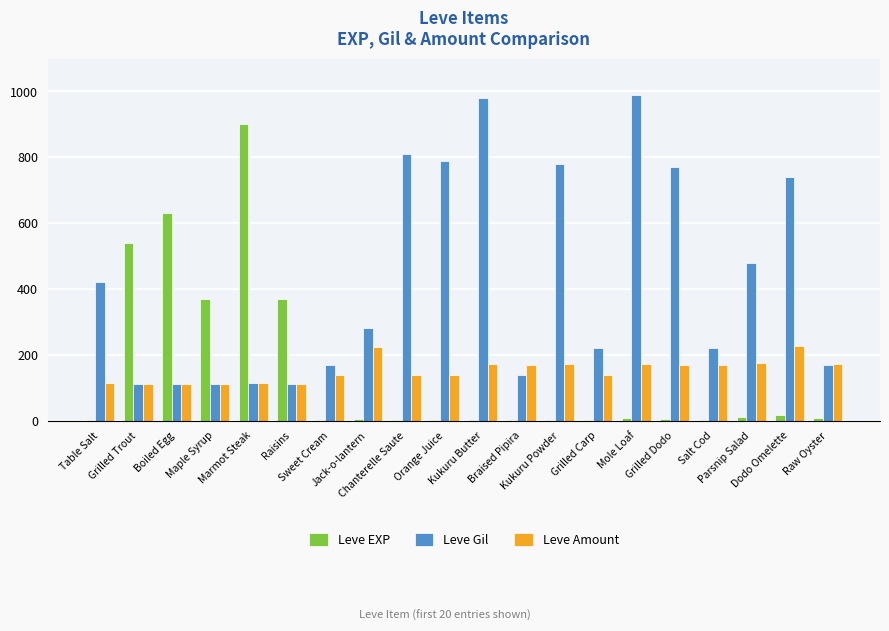

What is the highest value of the Leve Gil series?

990